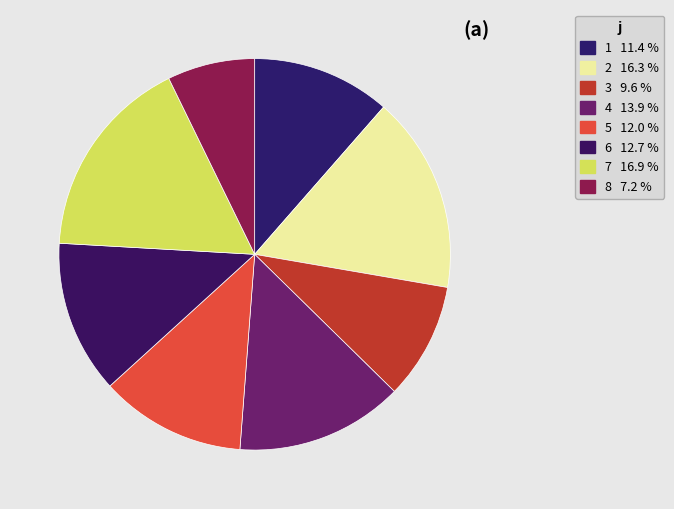

How many segments does this pie chart have?

8